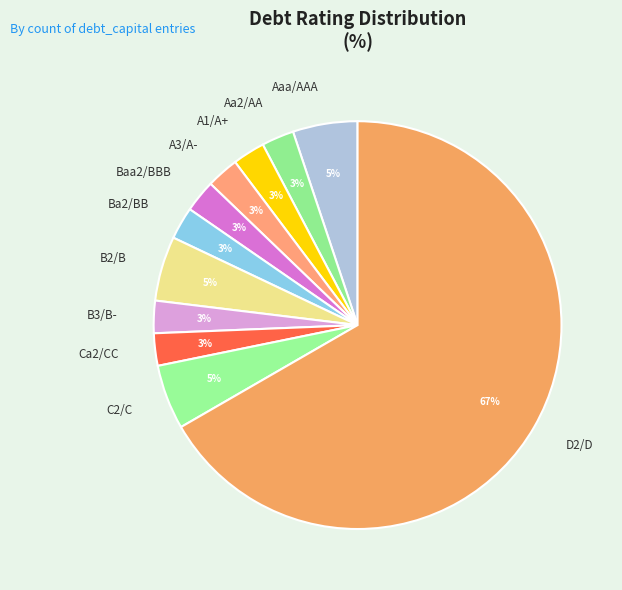

True or false: Baa2/BBB accounts for 3% of the total.

True